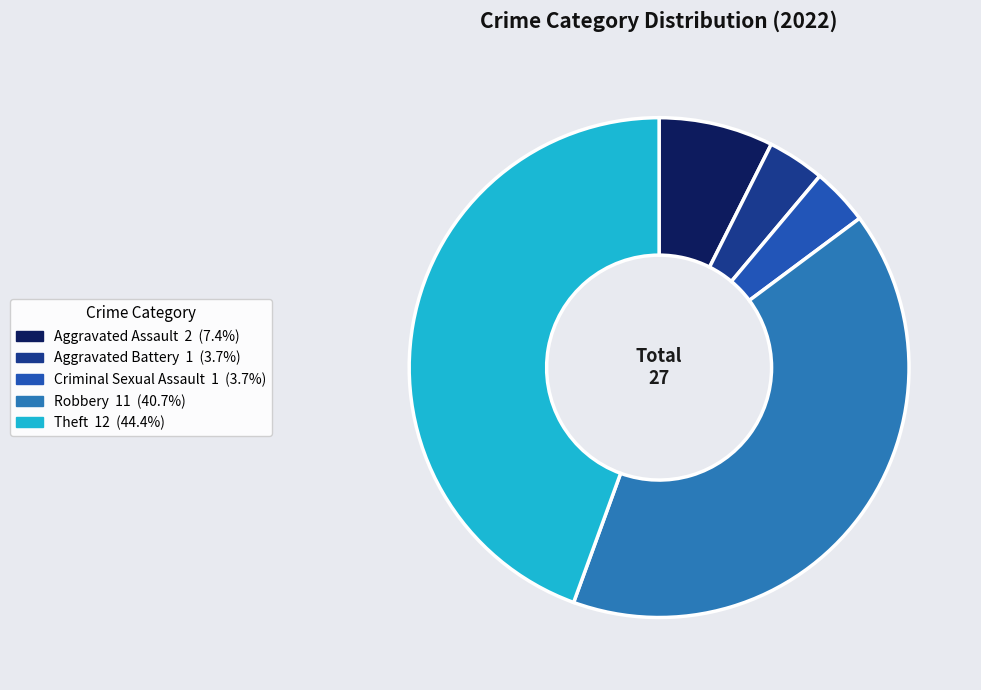

Count the number of slices in the pie.

5